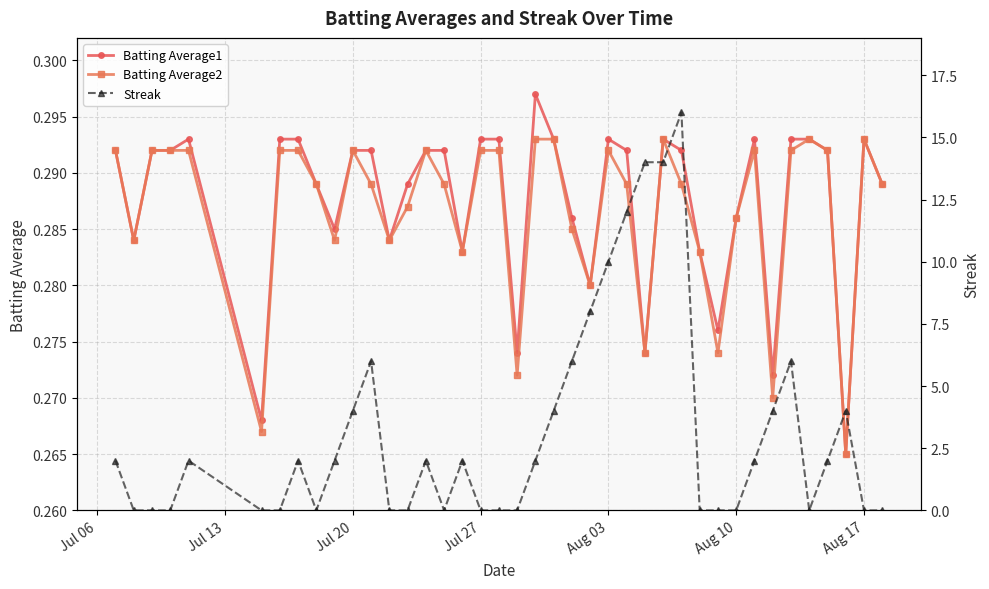

True or false: Batting Average1 has more than 0 points higher than both neighbors.

True